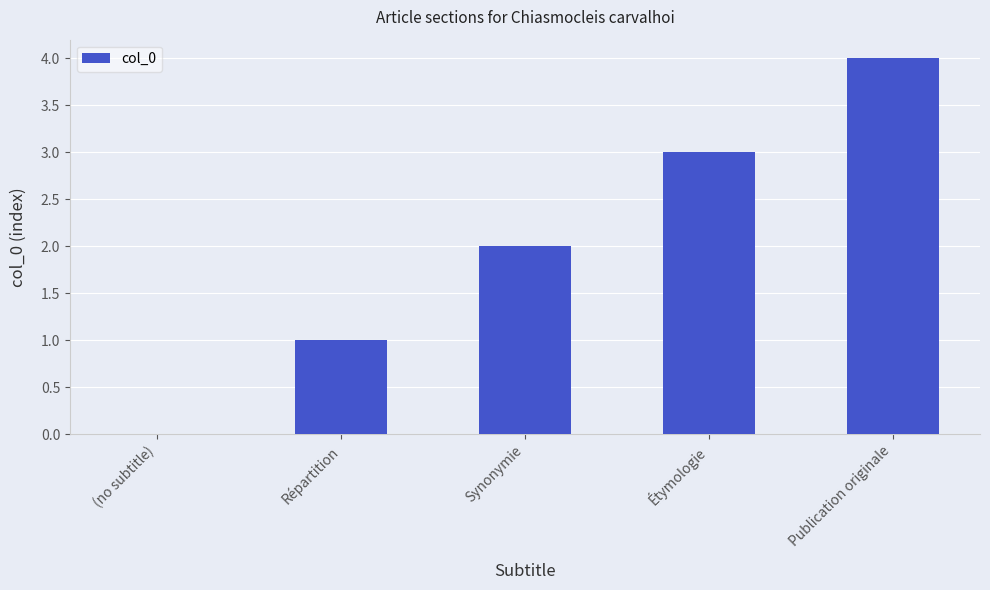

What is the change in value from Répartition to Synonymie?

+1